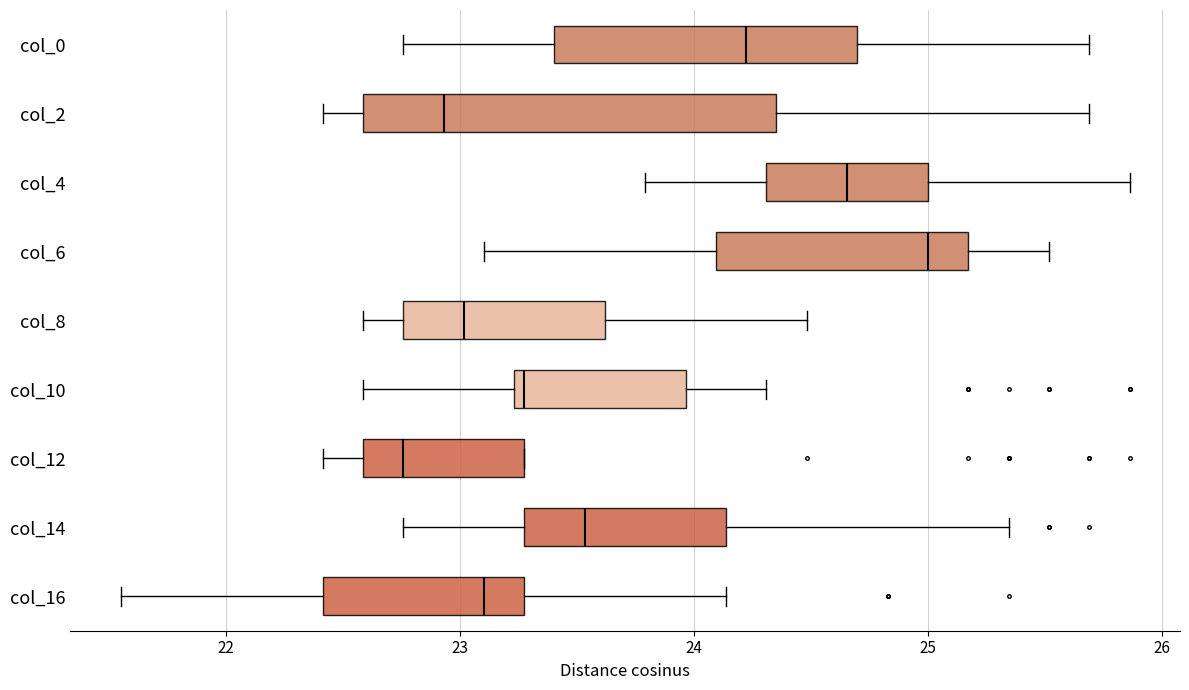

Reading bottom to top, read every box against the x-axis: the position of its median line, the range the box covers, and the ends of its whiskers. The values are not printed on the chart, so give them approximately, as read against the axis.

col_16: median 23.1, box 22.4 to 23.3, whiskers 21.6 to 24.1
col_14: median 23.5, box 23.3 to 24.1, whiskers 22.8 to 25.3
col_12: median 22.8, box 22.6 to 23.3, whiskers 22.4 to 23.3
col_10: median 23.3, box 23.2 to 24.0, whiskers 22.6 to 24.3
col_8: median 23.0, box 22.8 to 23.6, whiskers 22.6 to 24.5
col_6: median 25.0, box 24.1 to 25.2, whiskers 23.1 to 25.5
col_4: median 24.7, box 24.3 to 25.0, whiskers 23.8 to 25.9
col_2: median 22.9, box 22.6 to 24.4, whiskers 22.4 to 25.7
col_0: median 24.2, box 23.4 to 24.7, whiskers 22.8 to 25.7